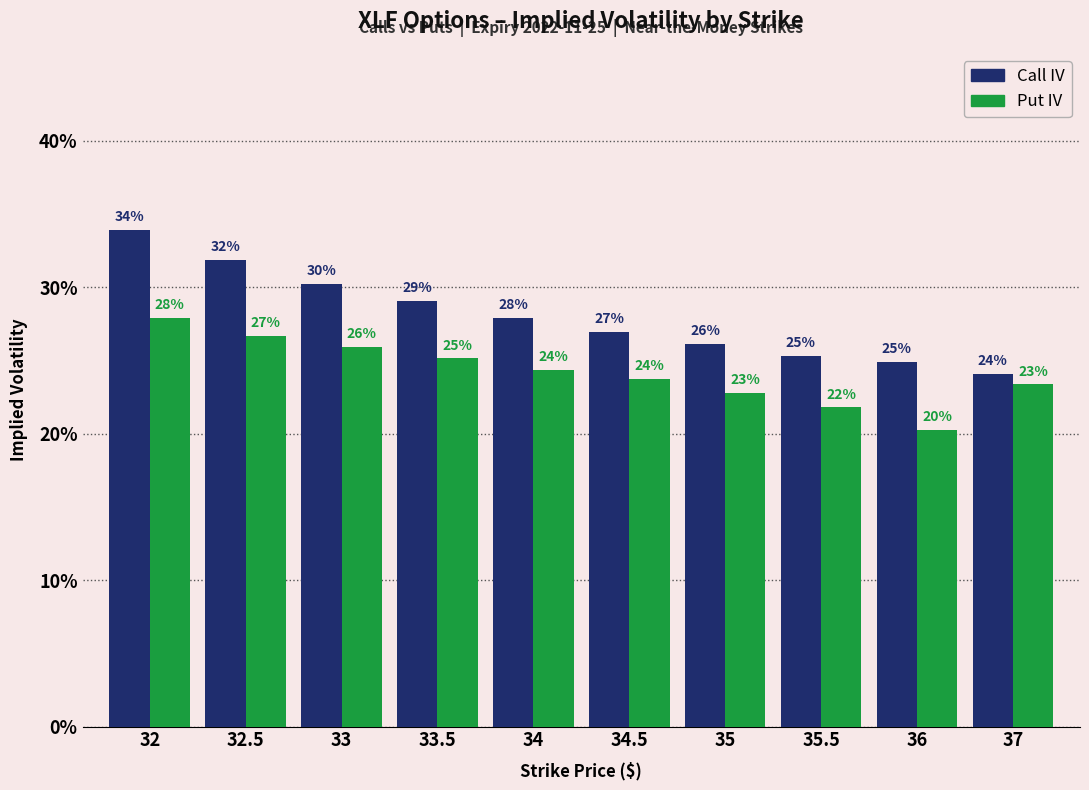

Are the bars horizontal?

No